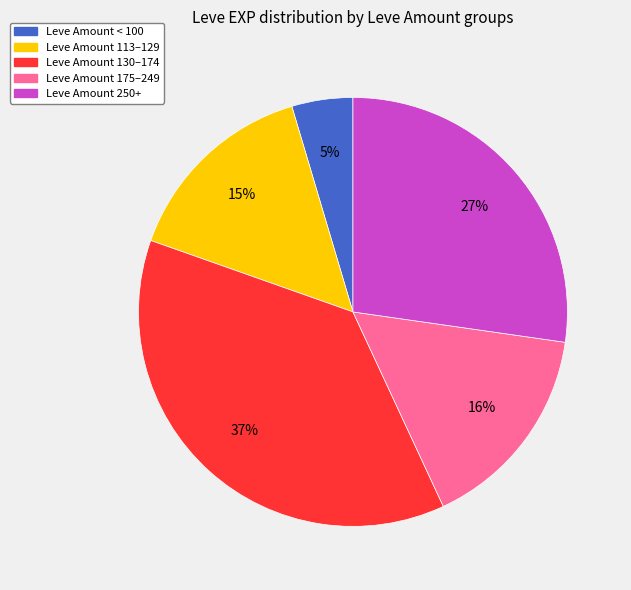

To the nearest percent, what is the average slice percentage?

20%